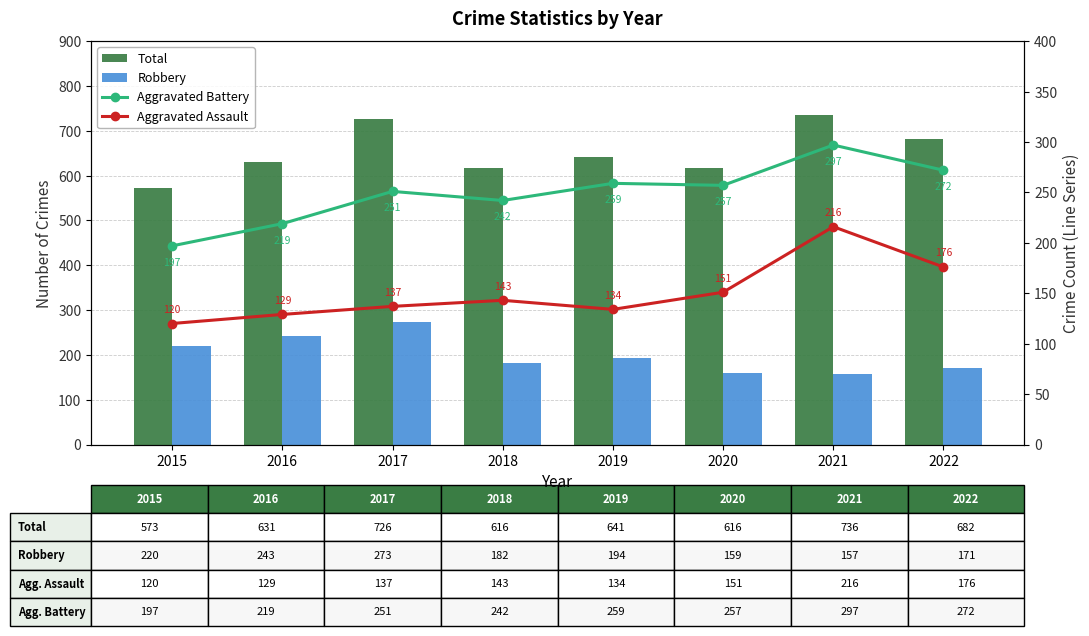

What are all the series names shown in the legend?

Total, Robbery, Aggravated Battery, Aggravated Assault